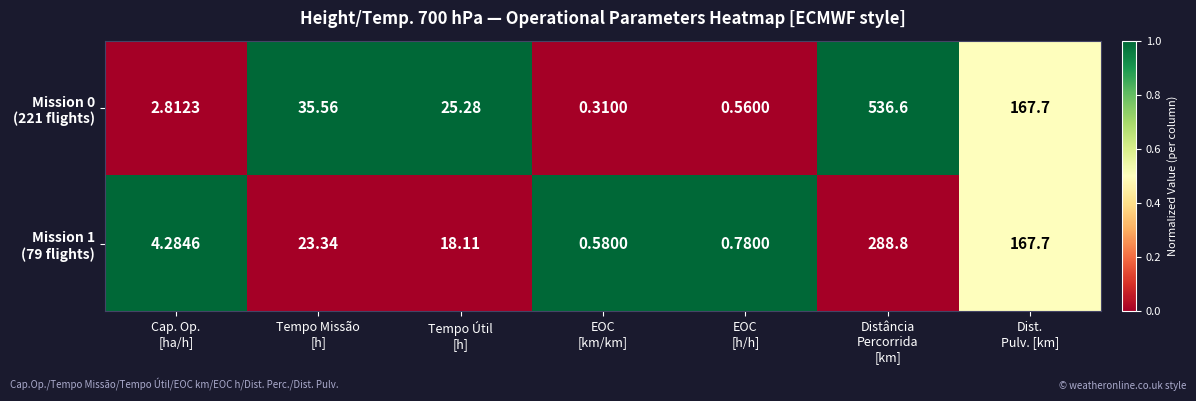

At which category is the sum across all series the highest?

Distância
Percorrida
[km]